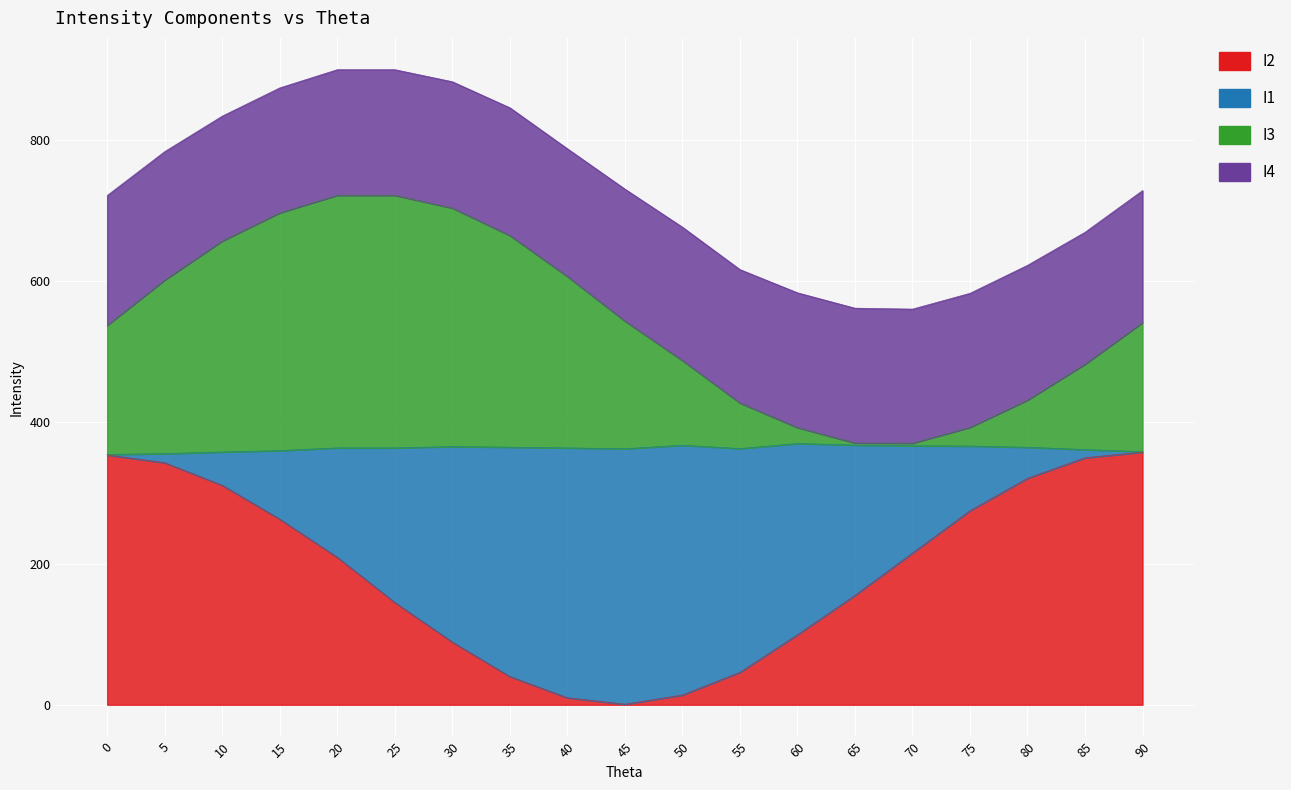

Is the value of I2 at 40 greater than the value of I3 at 55?

No